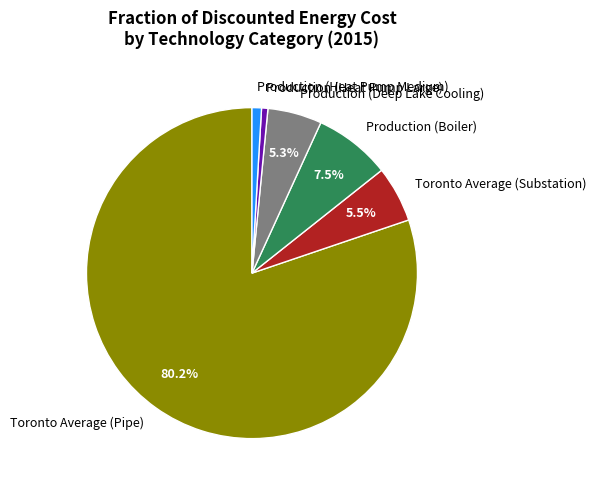

Does any single category account for the majority?

Yes